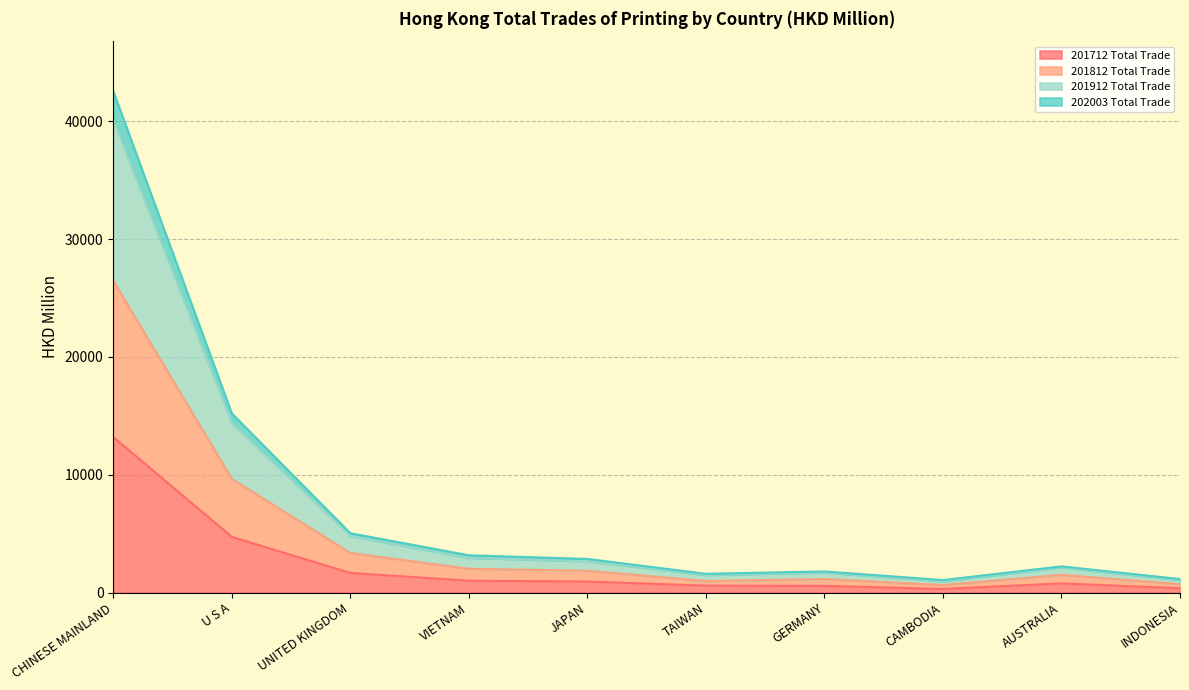

Where is 201712 Total Trade nearest to the value 6748?

U S A